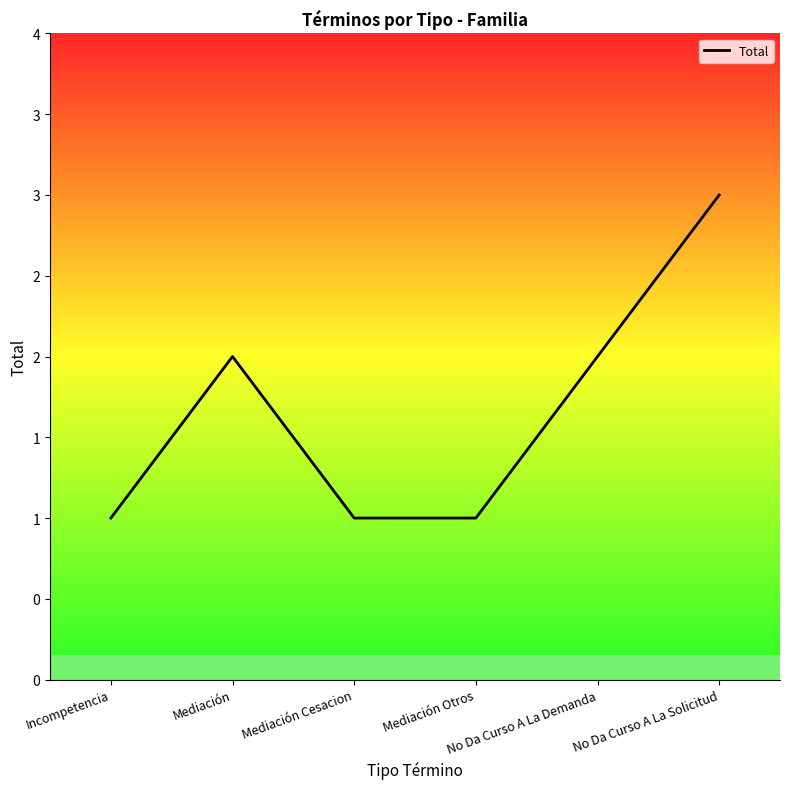

Is this an area chart (filled region under the line)?

No